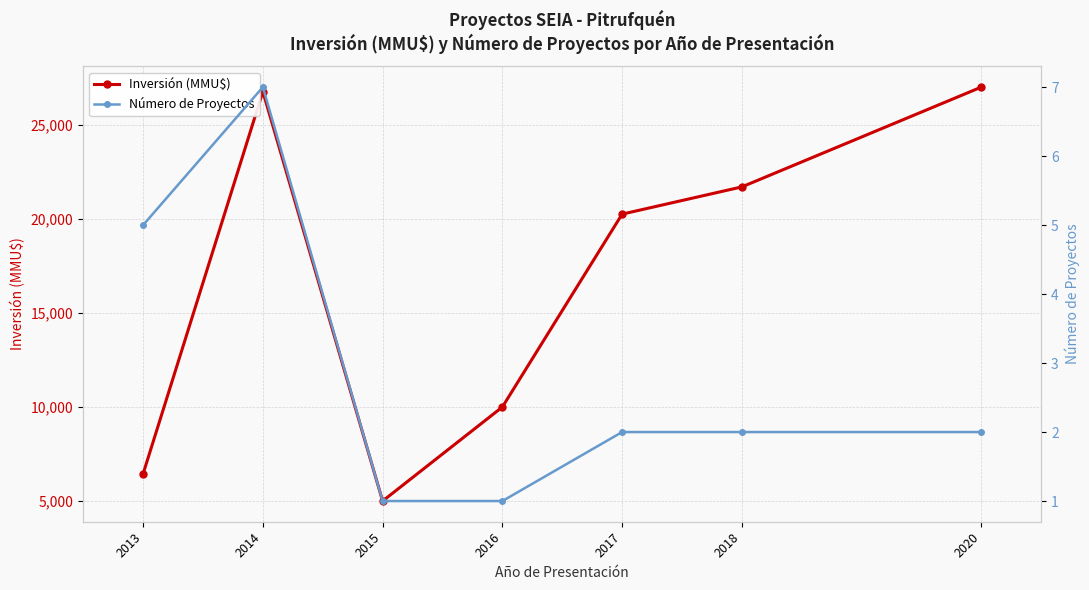

What is the highest value of the Inversión (MMU$) series?

27010